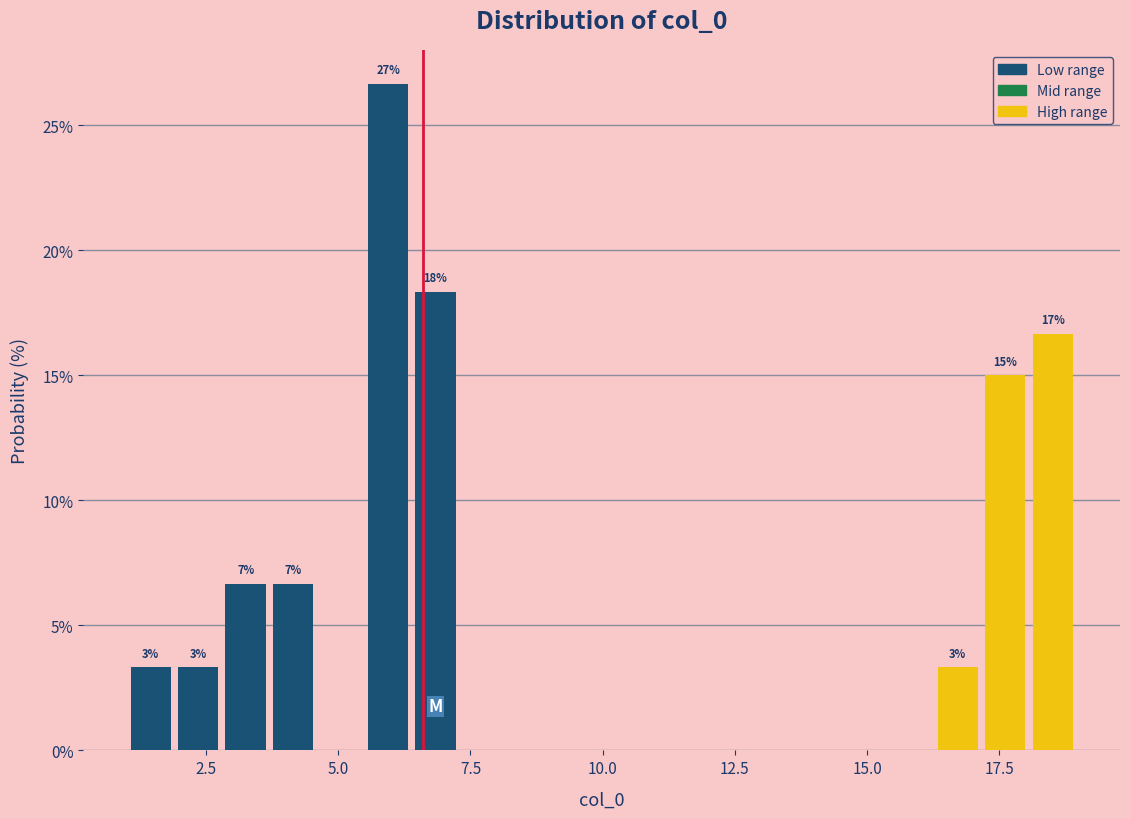

Read against the x-axis, roughly where is the centre of the tallest bar?

6.0